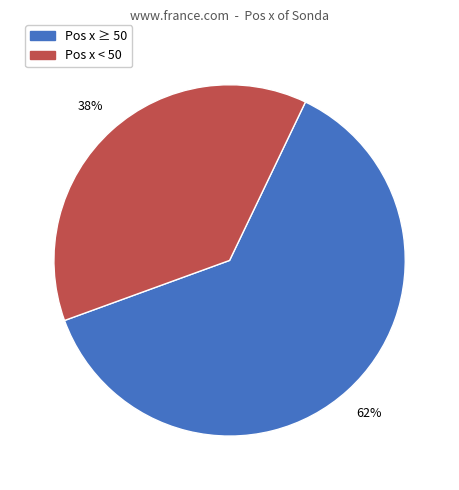

Between Pos x ≥ 50 and Pos x < 50, which is larger?

Pos x ≥ 50